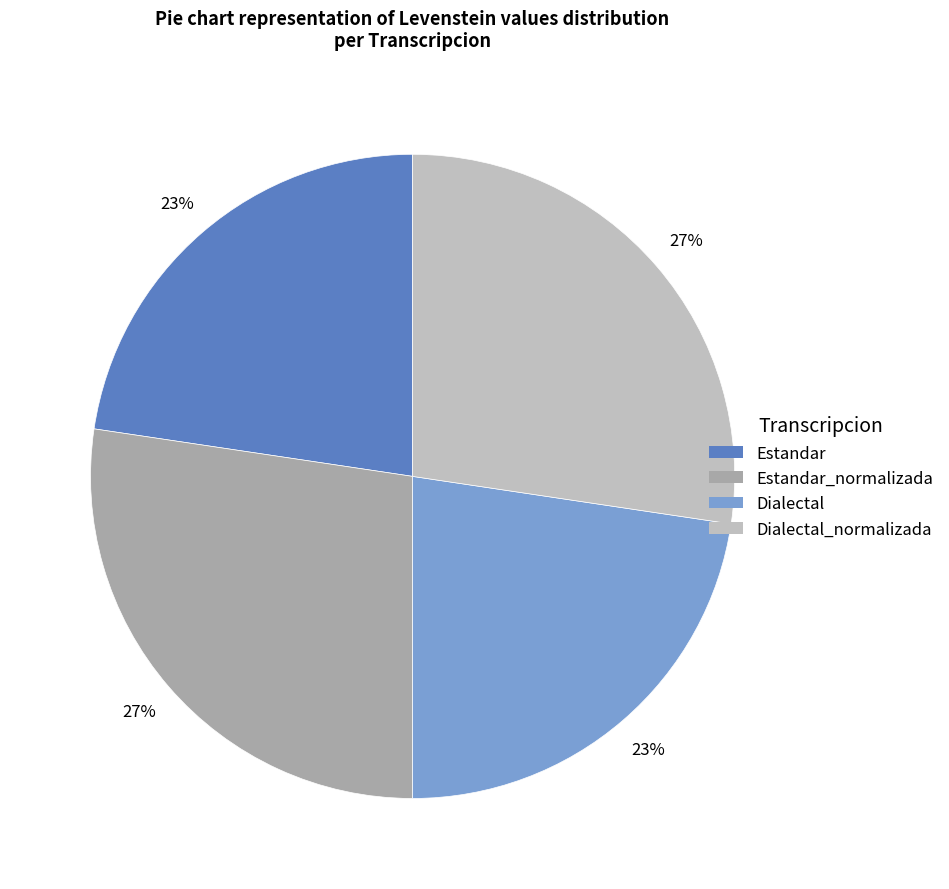

To the nearest percent, what is the average slice percentage?

25%